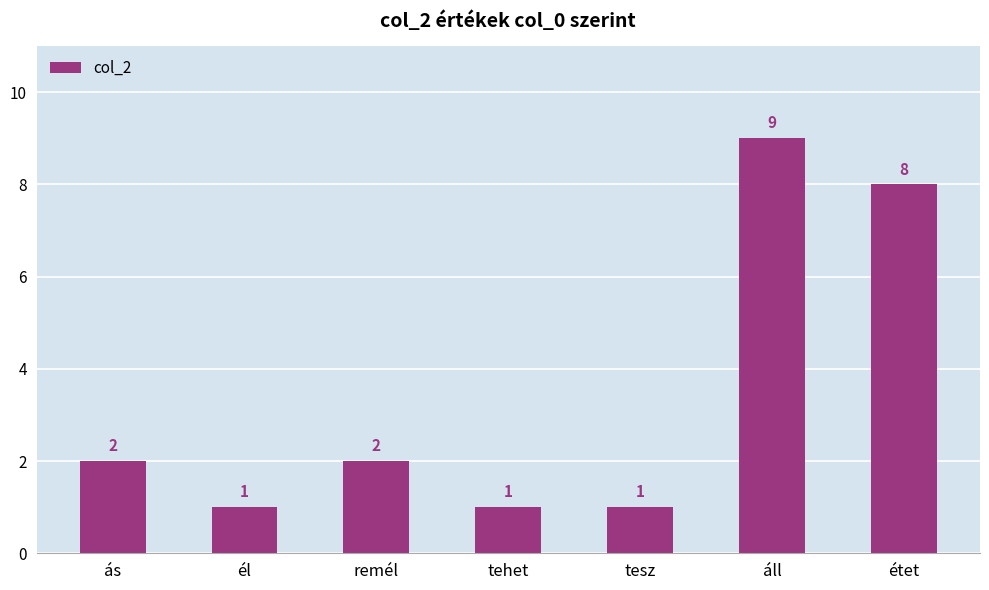

How many bars are there in total?

7